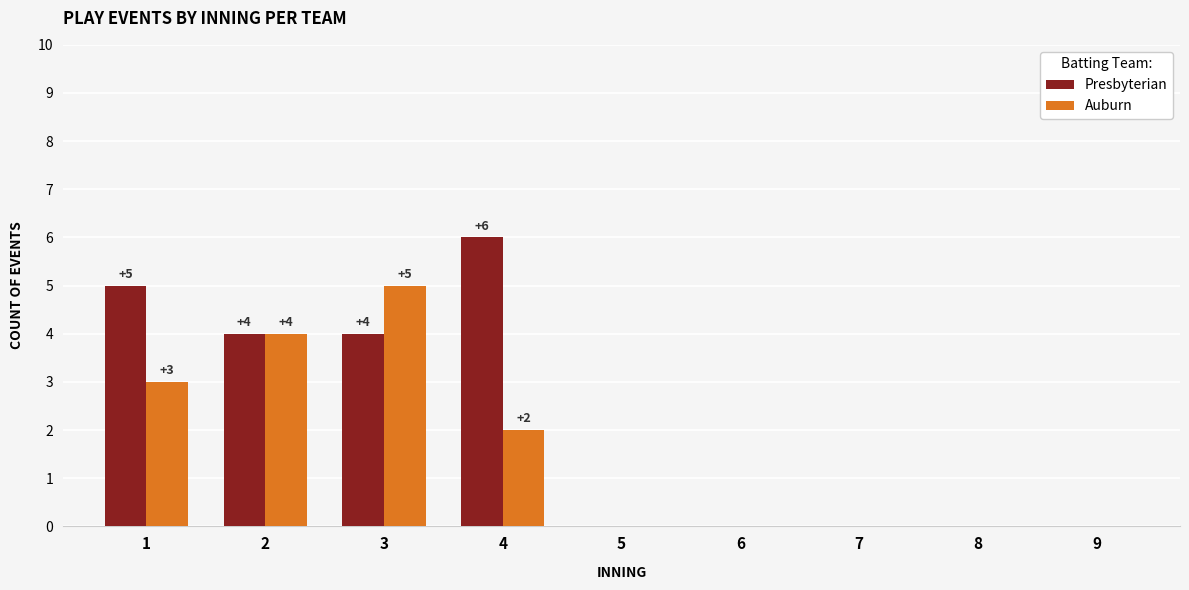

How many categories are shown in the chart?

9